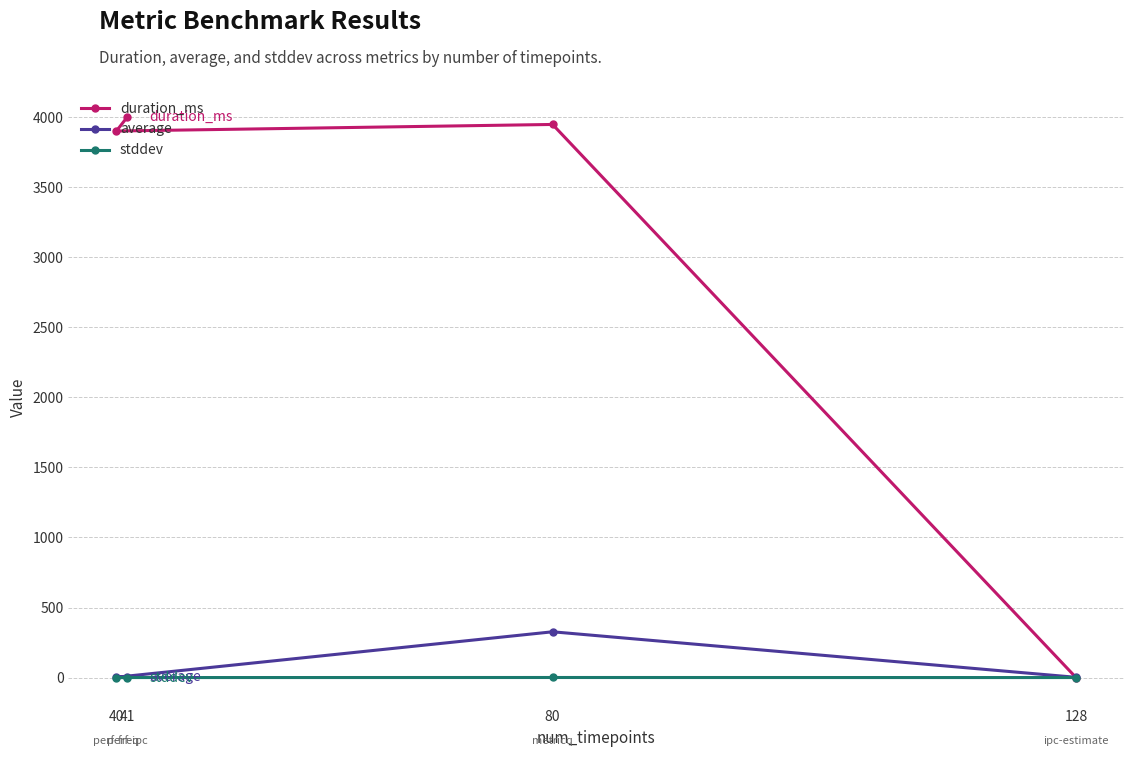

Which series has the widest spread of values?

duration_ms